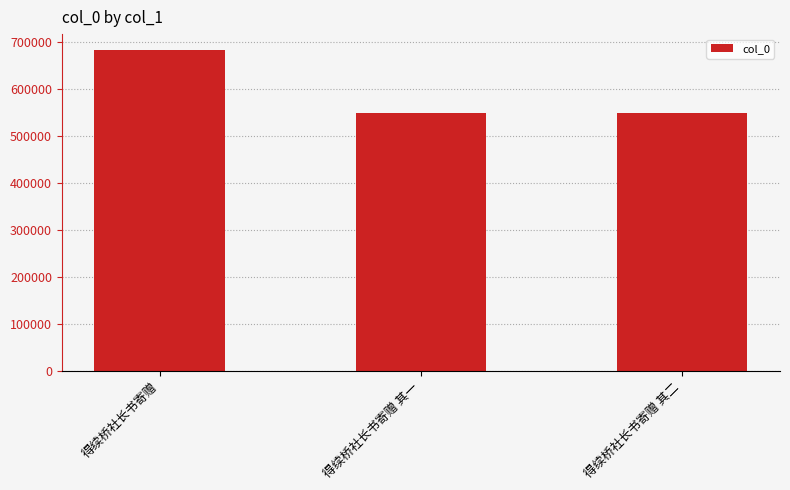

What is the difference between the maximum and minimum values?

133216